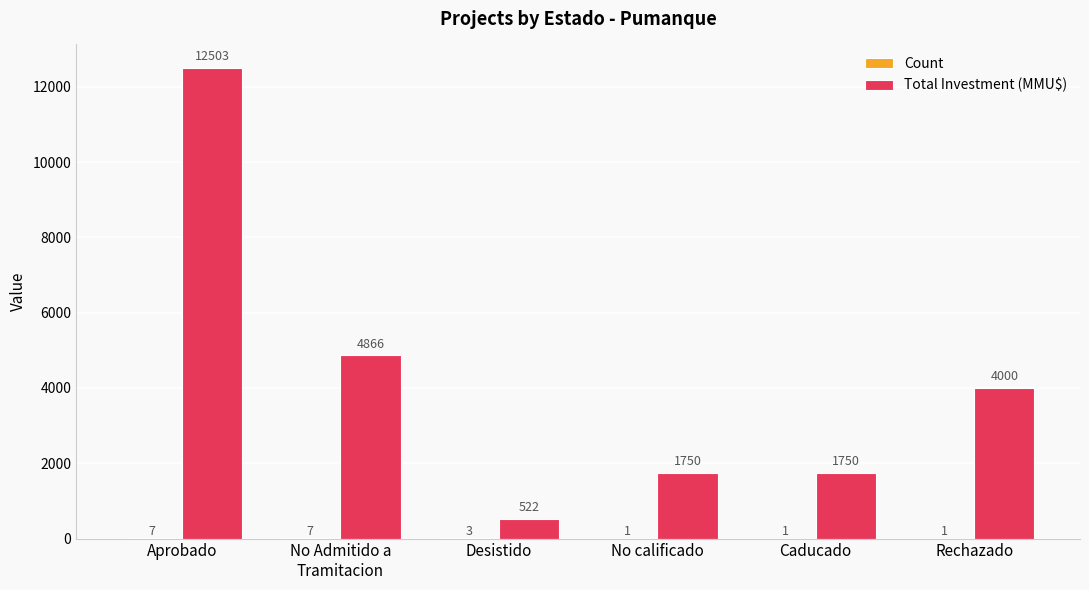

Between Desistido and Caducado, which series saw the biggest shift?

Total Investment (MMU$)